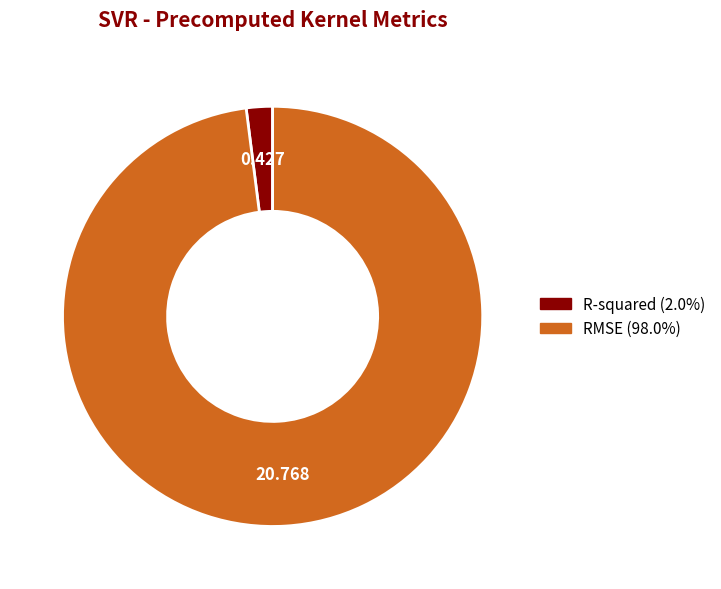

Is R-squared the majority of the pie?

No